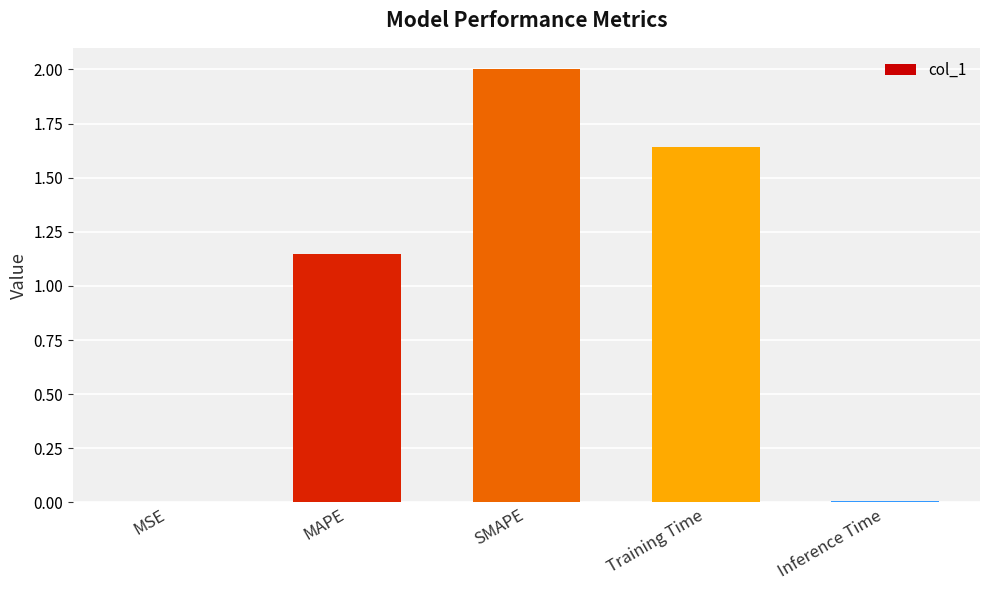

What is the sum of all values?

4.8